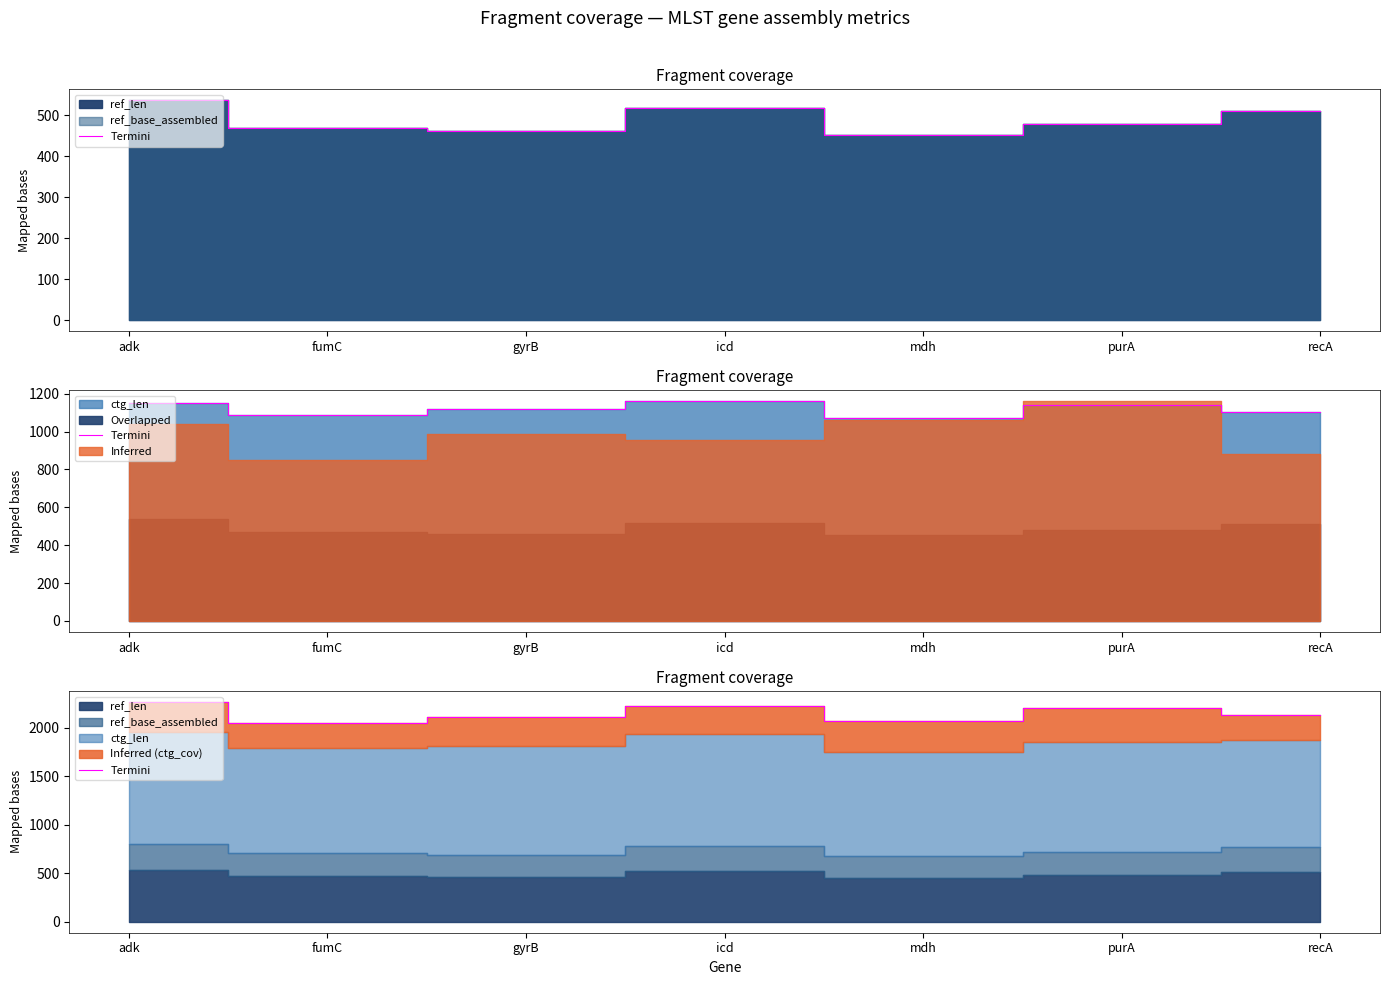

Where is the first local minimum?

fumC